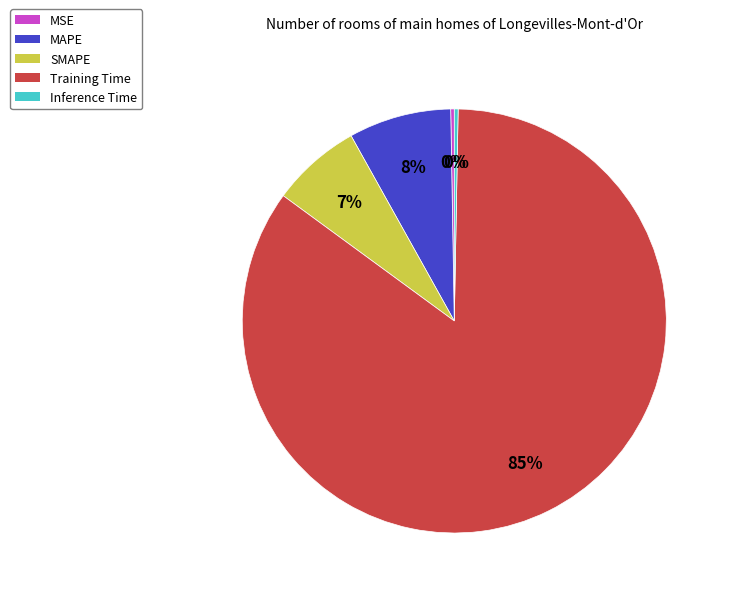

To the nearest percent, what is the combined percentage of Inference Time and Training Time?

85%